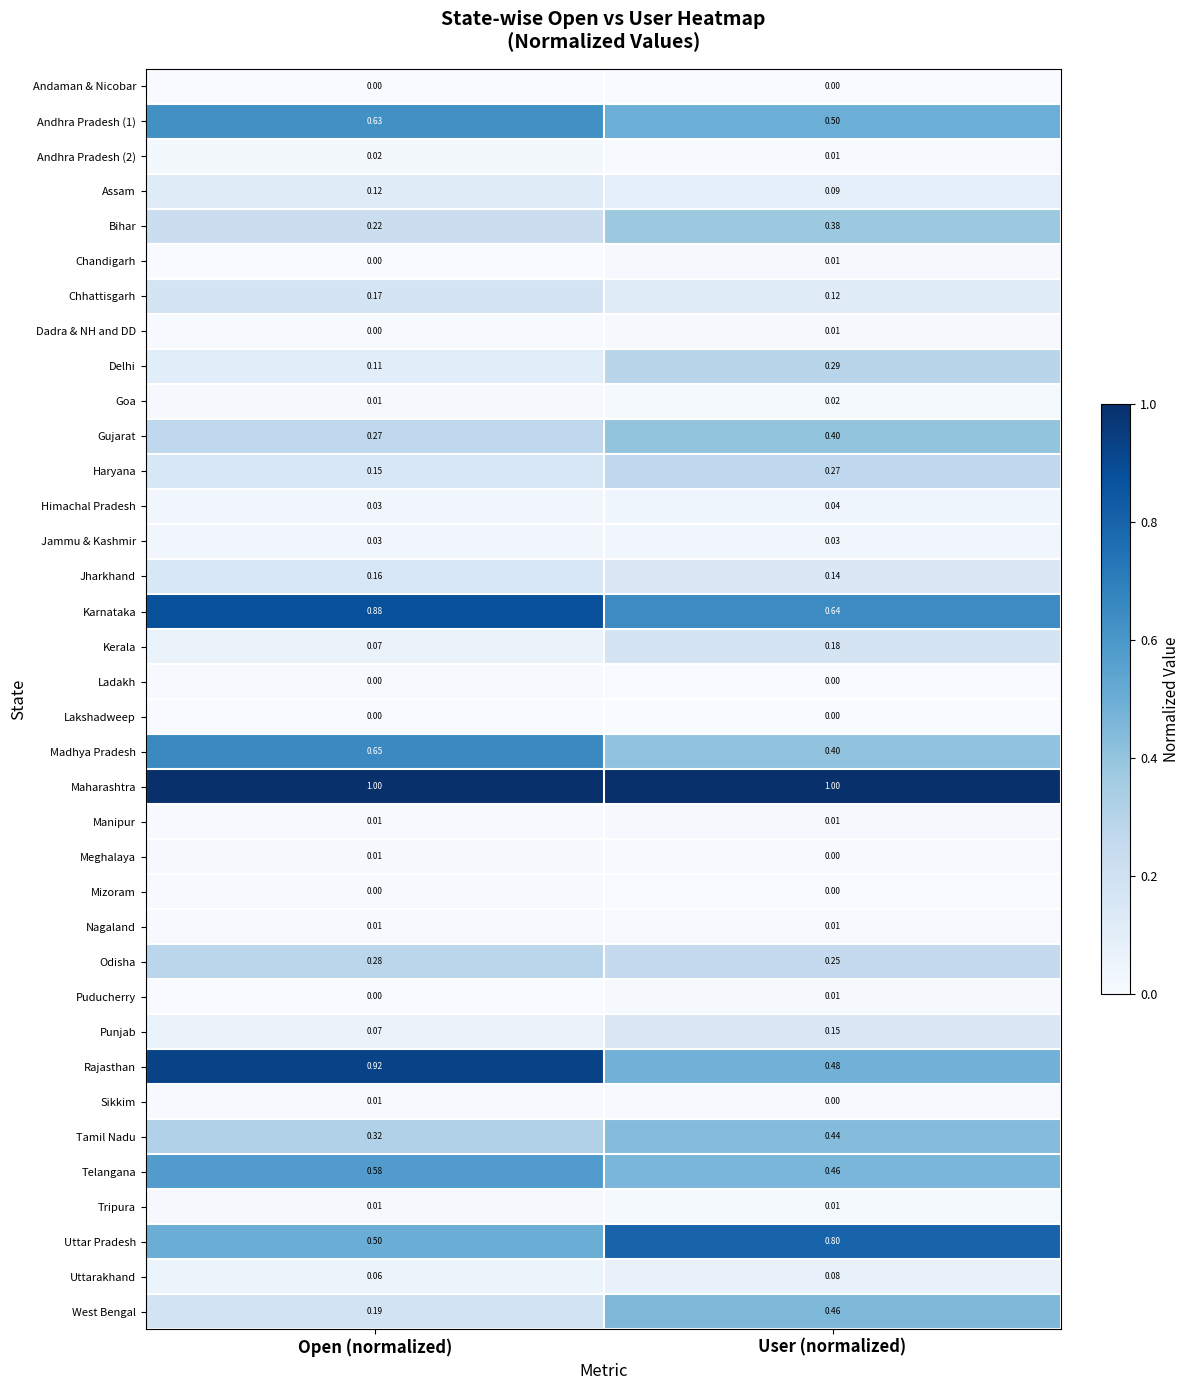

Between Open (normalized) and User (normalized), which series saw the biggest shift?

Rajasthan